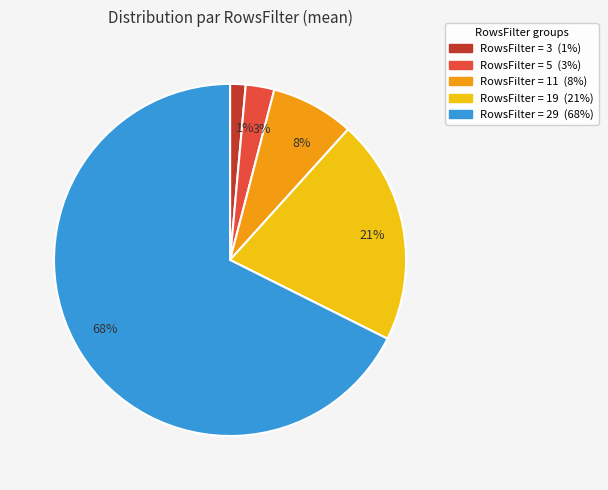

To the nearest percent, what is the difference between the largest and smallest slice percentages?

66%